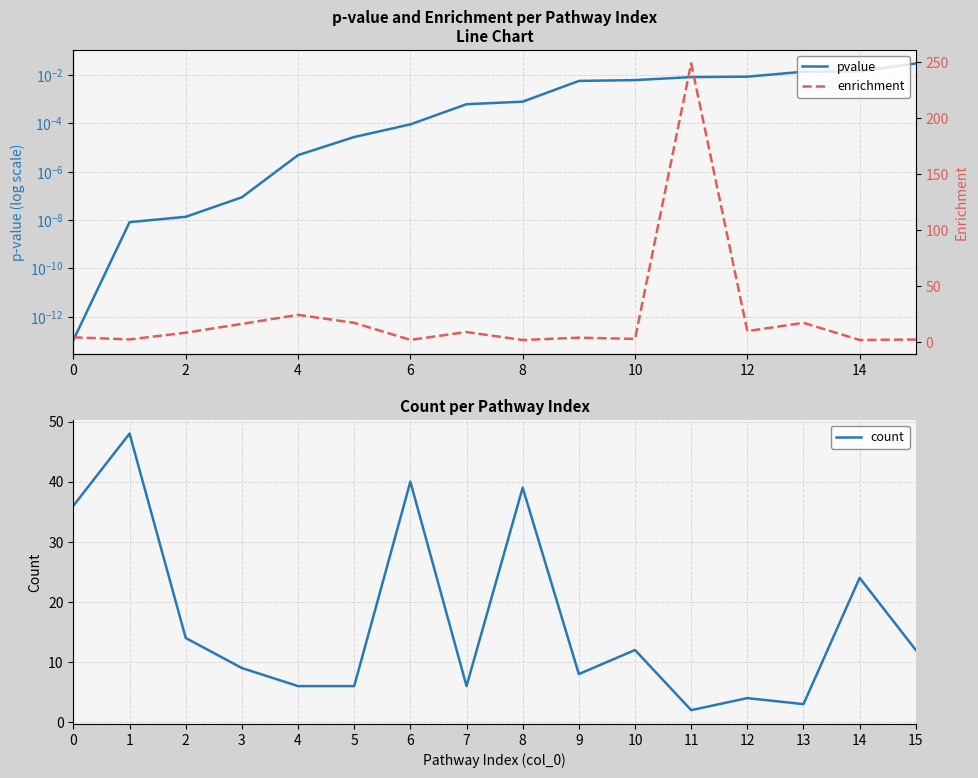

Is it true that count equals 12 at 10?

True